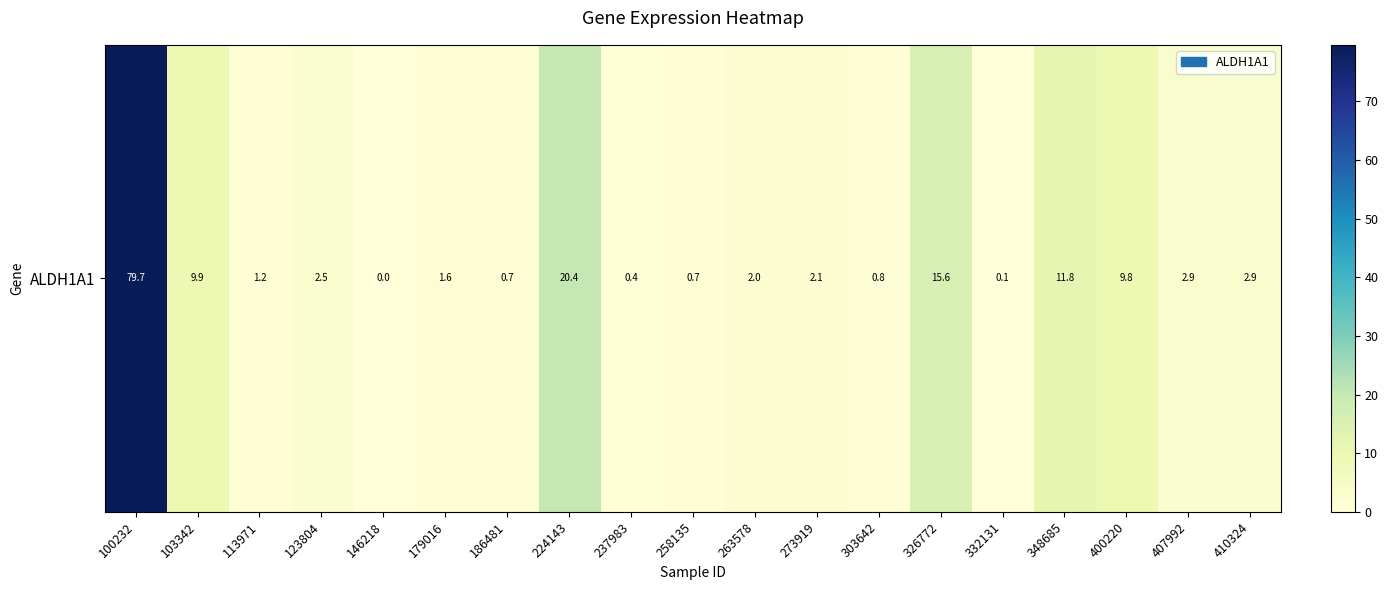

Count the number of categories in the chart.

19